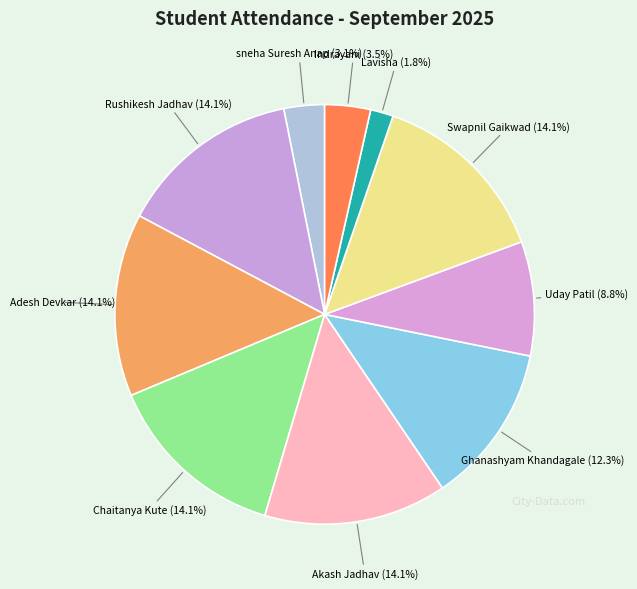

To the nearest percent, what percentage of the pie is Ghanashyam Khandagale?

12%